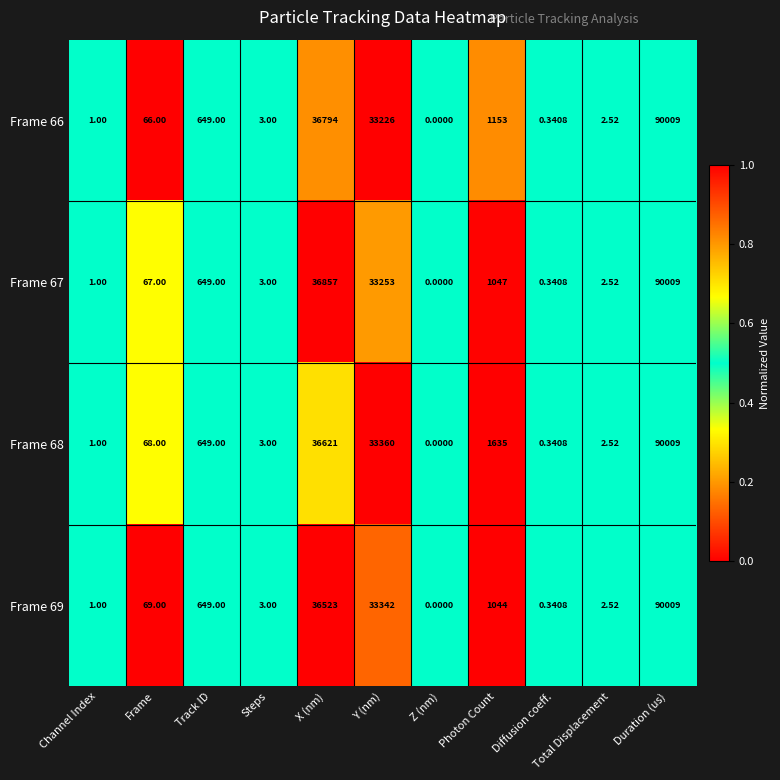

List the labels in order of Frame 69 value, smallest first.

Z (nm), Diffusion coeff., Channel Index, Total Displacement, Steps, Frame, Track ID, Photon Count, Y (nm), X (nm), Duration (us)